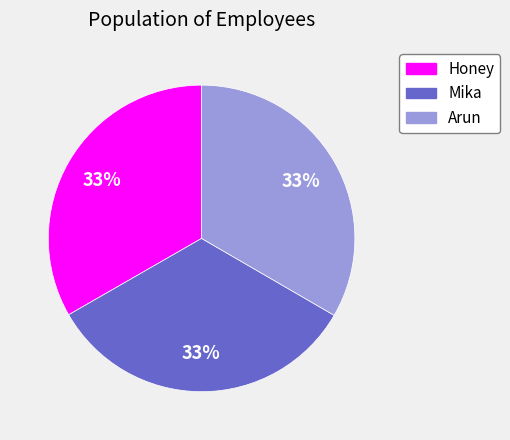

To the nearest percent, what is the average slice percentage?

33%